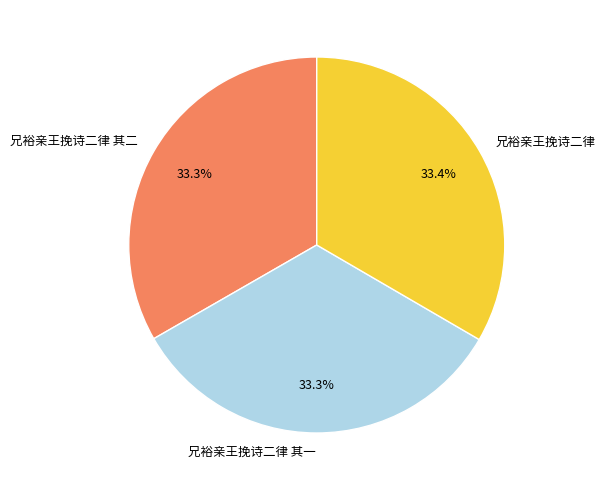

Approximately how many times larger is the value at 兄裕亲王挽诗二律 compared to 兄裕亲王挽诗二律 其二?

1.0